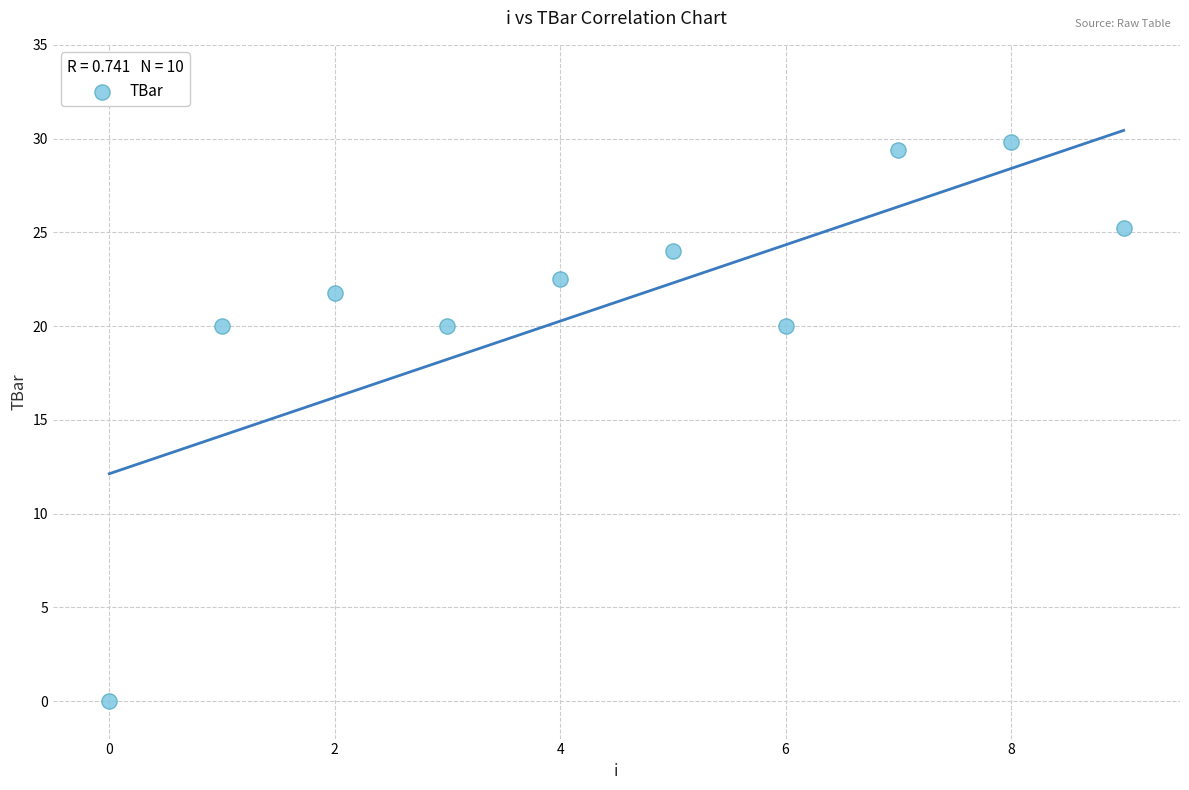

What is the average Y value?

21.3